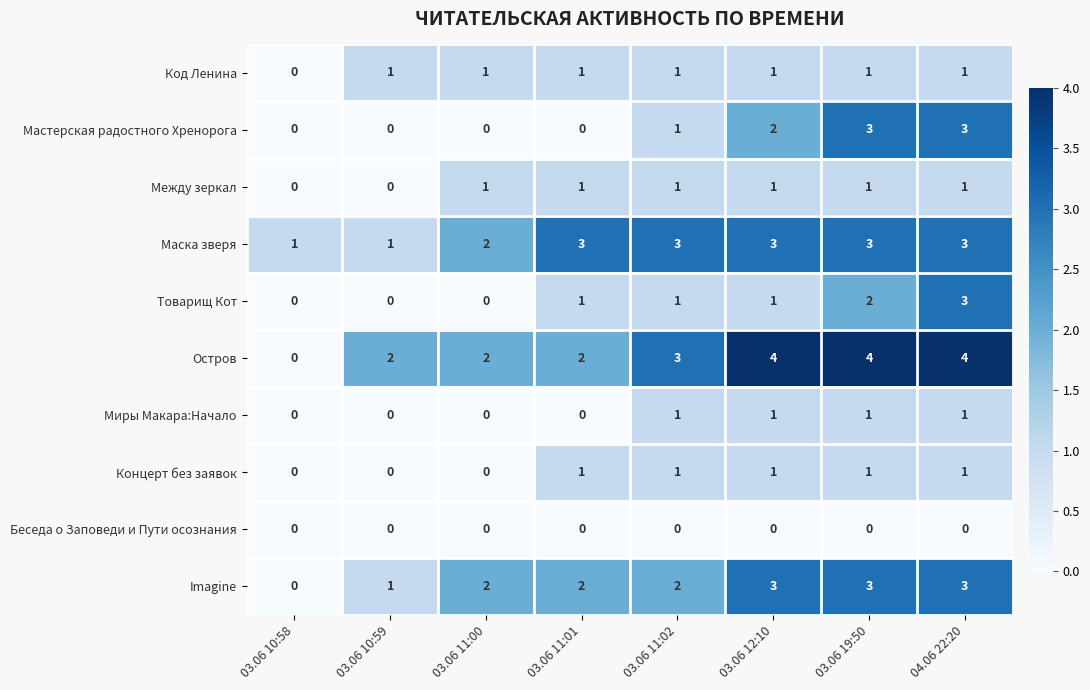

How many series are shown in this chart?

10